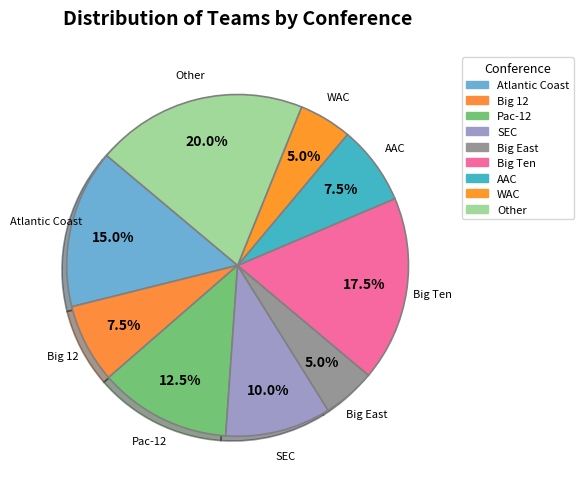

Does Big 12 account for over 50% of the chart?

No